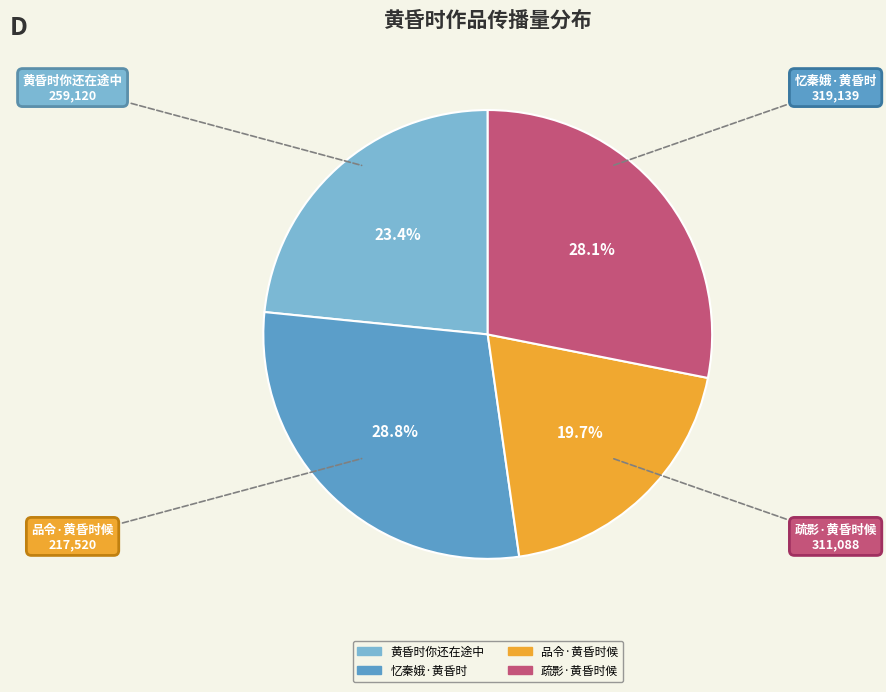

Count the number of slices in the pie.

4